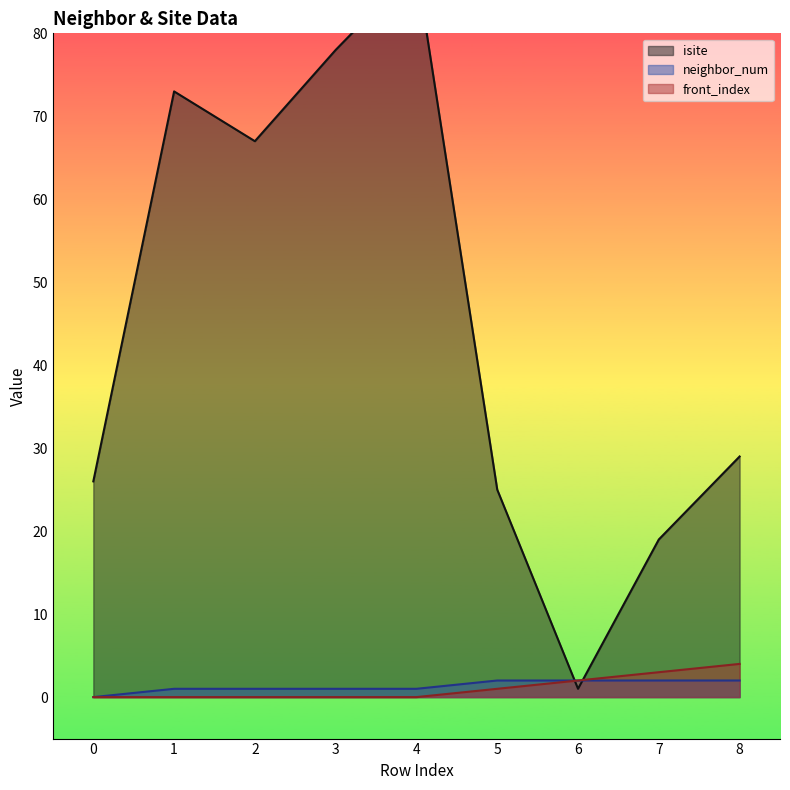

What is the sum of the front_index values at 5 and 2?

1